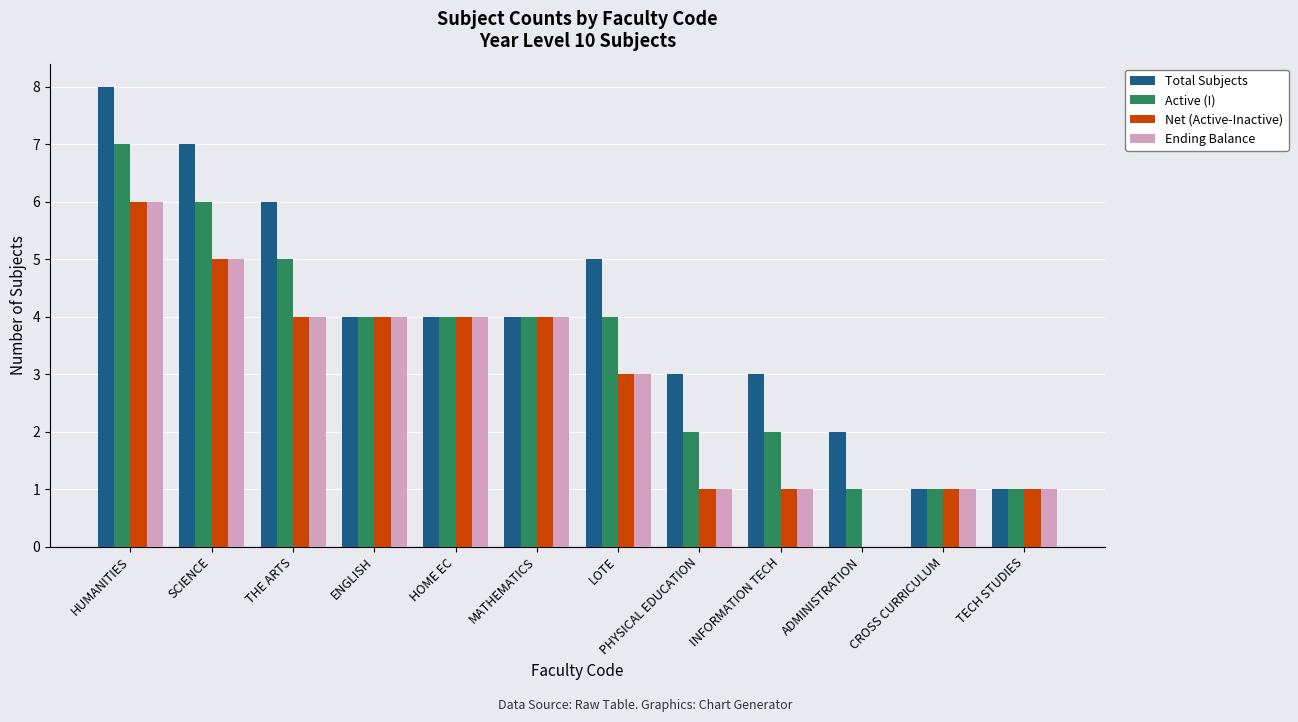

Read the Active (I) value at HOME EC.

4